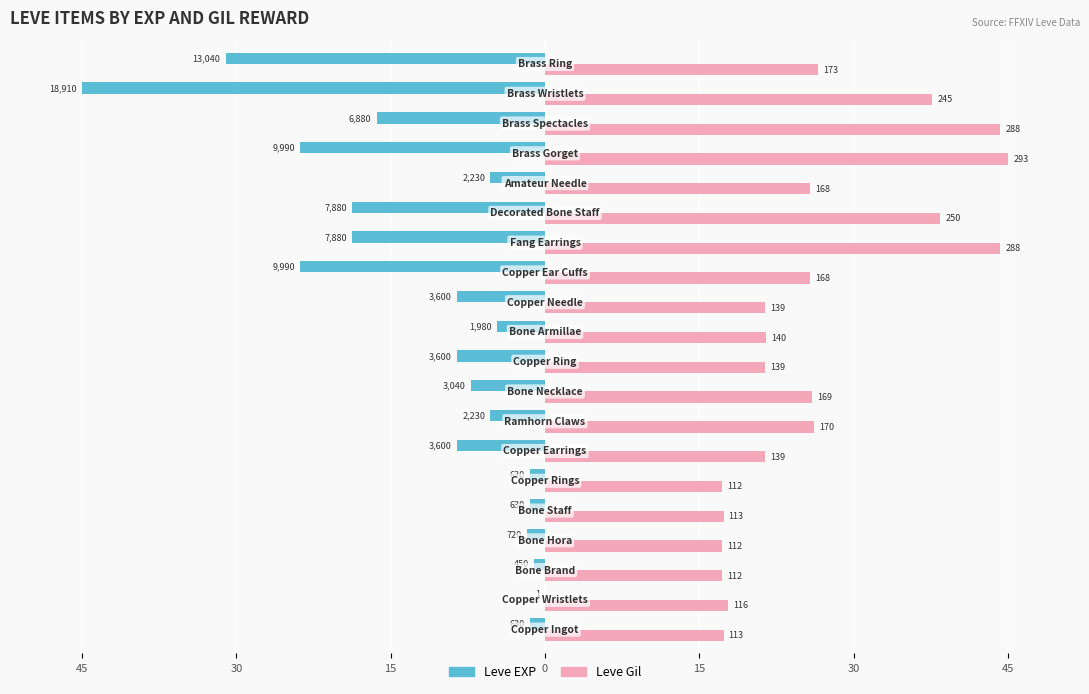

Which series has the widest spread of values?

Leve EXP